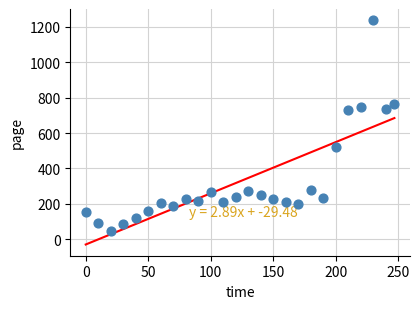

What is the range of Y values (max minus min)?

1189.4